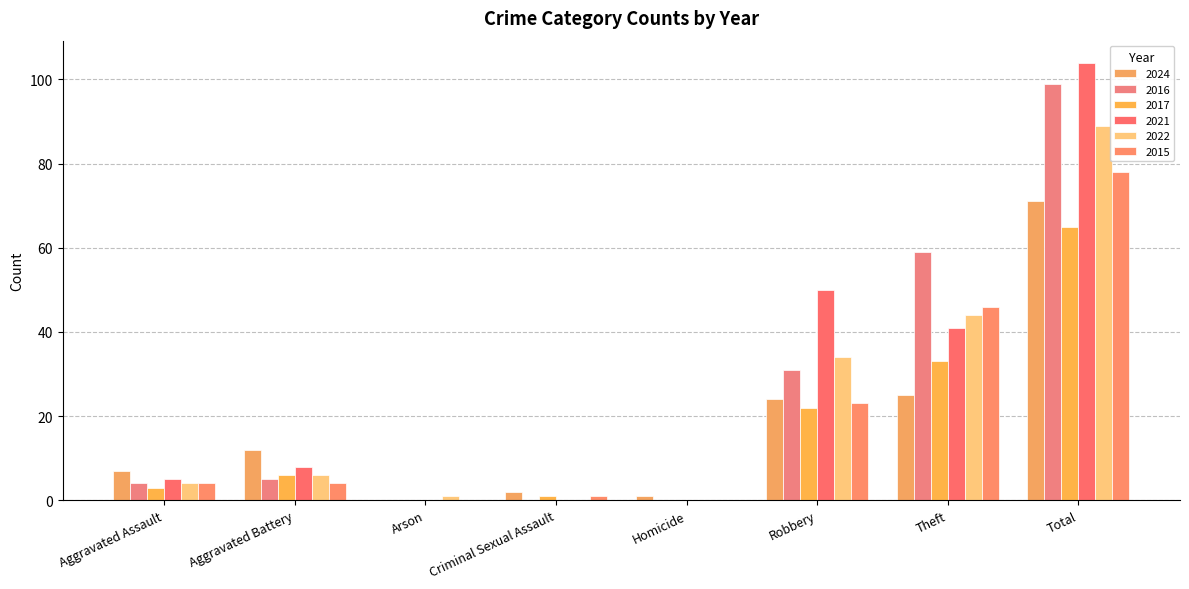

Reading left to right, what are all the values shown in this chart?

2024: 7	12	0	2	1	24	25	71
2016: 4	5	0	0	0	31	59	99
2017: 3	6	0	1	0	22	33	65
2021: 5	8	0	0	0	50	41	104
2022: 4	6	1	0	0	34	44	89
2015: 4	4	0	1	0	23	46	78